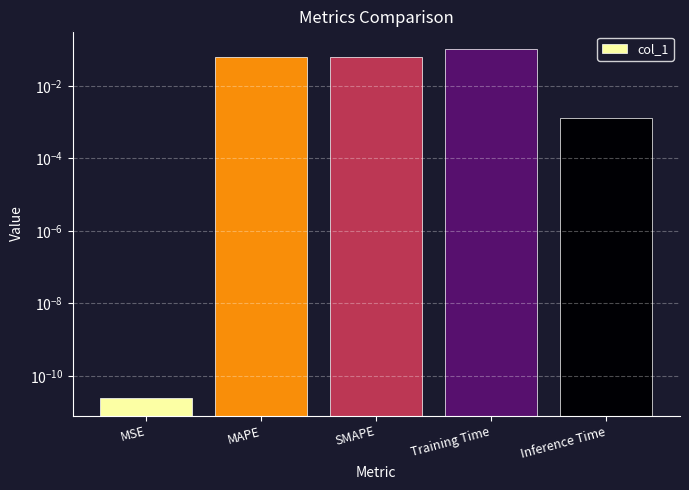

Which label corresponds to the smallest value in the chart?

MSE